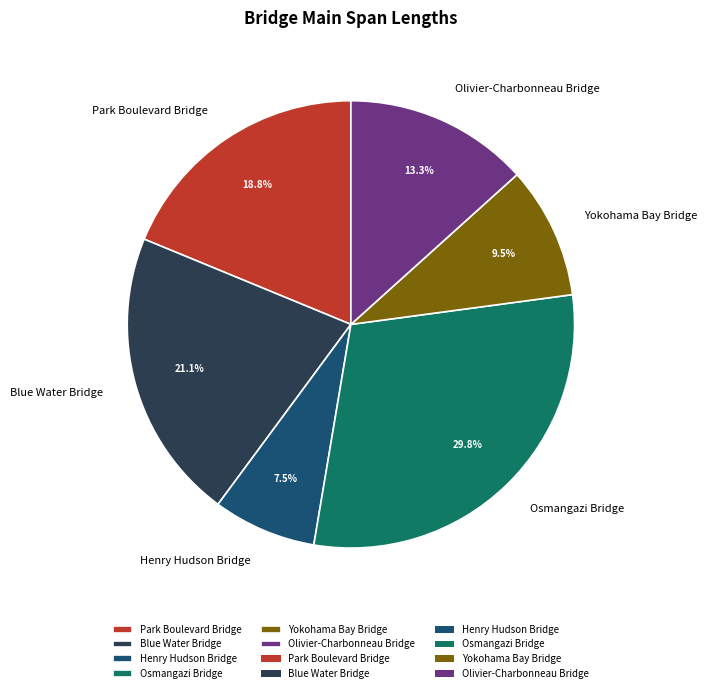

To the nearest percent, what is the difference between the largest and smallest slice percentages?

22%